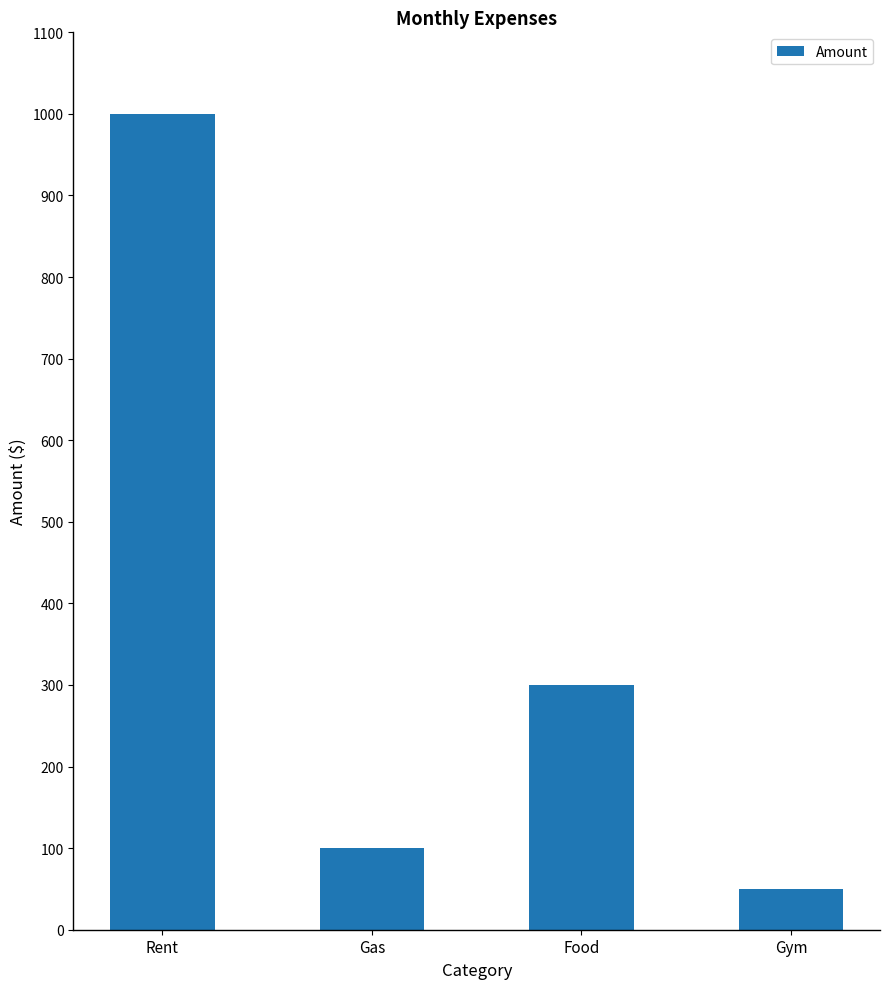

Count the number of data series in this chart.

1